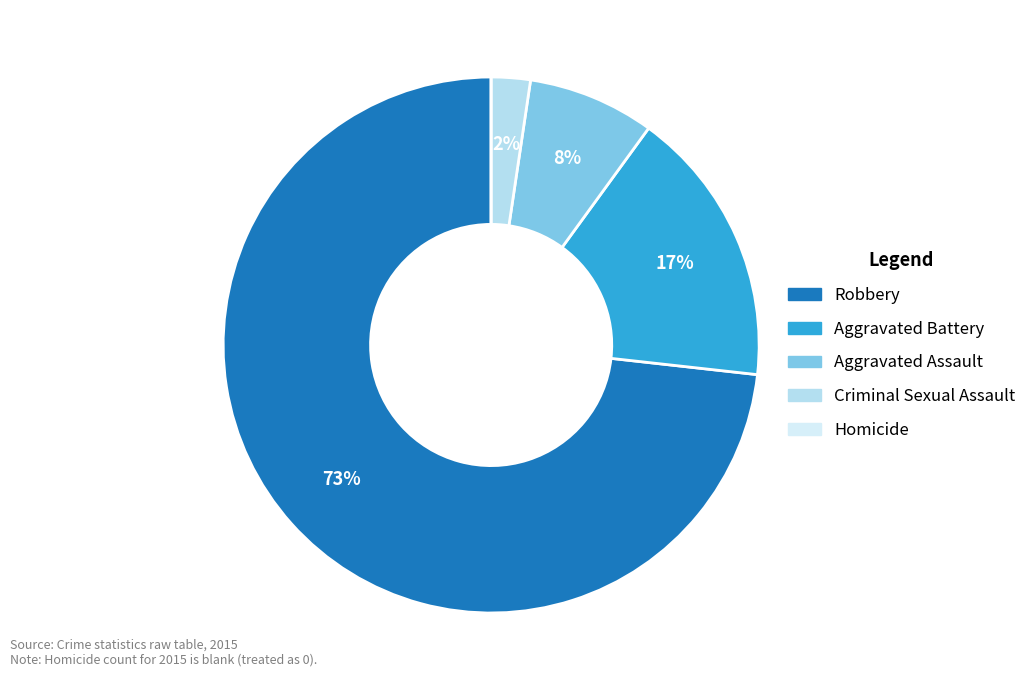

To the nearest percent, what percentage of the pie is Robbery?

73%